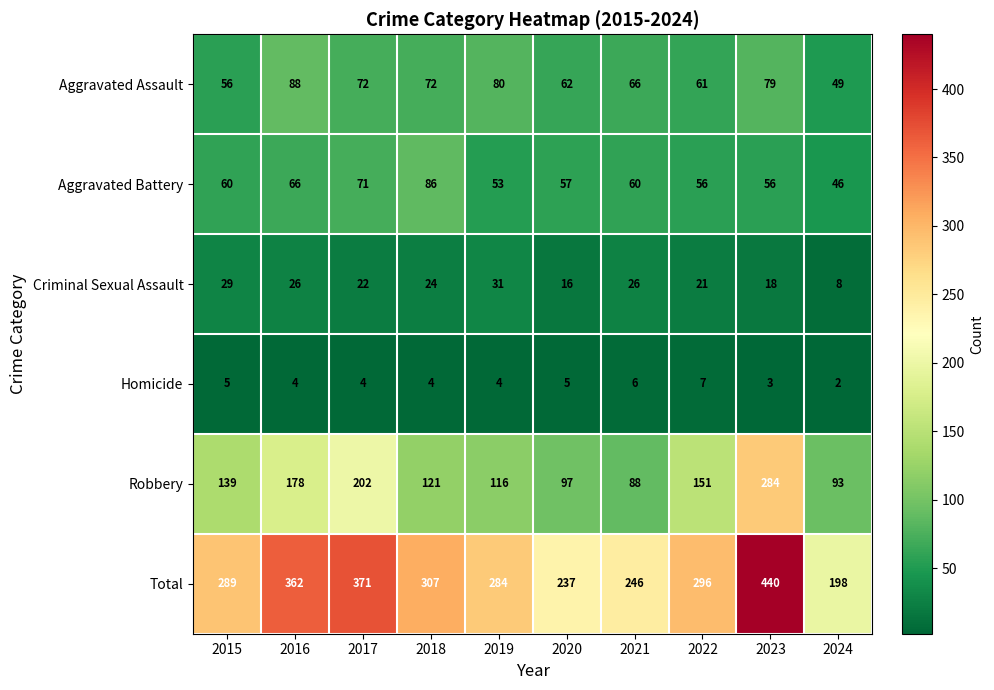

Which series has the largest total across all categories?

Total